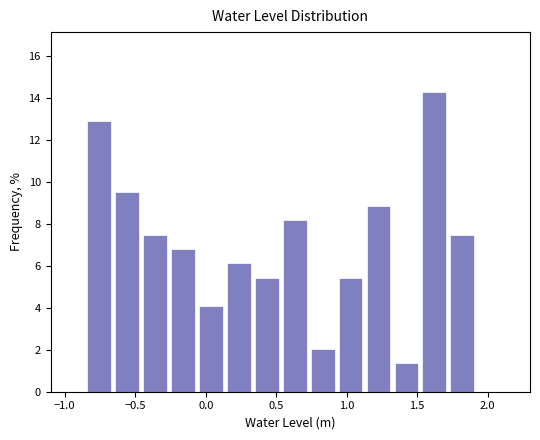

Around what value on the x-axis is the tallest bar? Give the approximate position of its centre, as read against the axis.

1.60